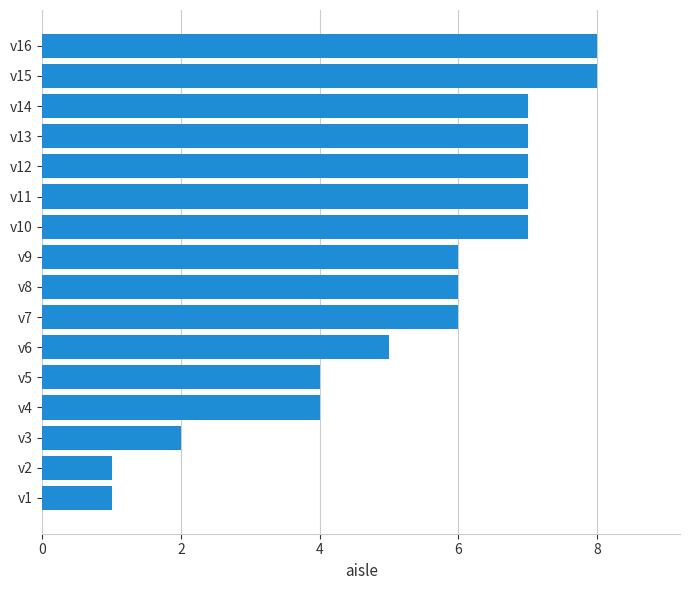

Does the chart contain stacked bars?

No